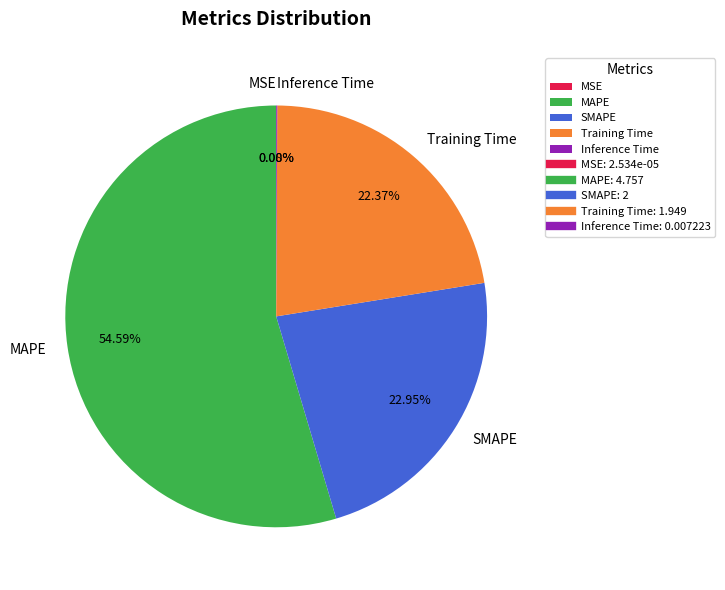

To the nearest percent, what is the average slice percentage?

20%